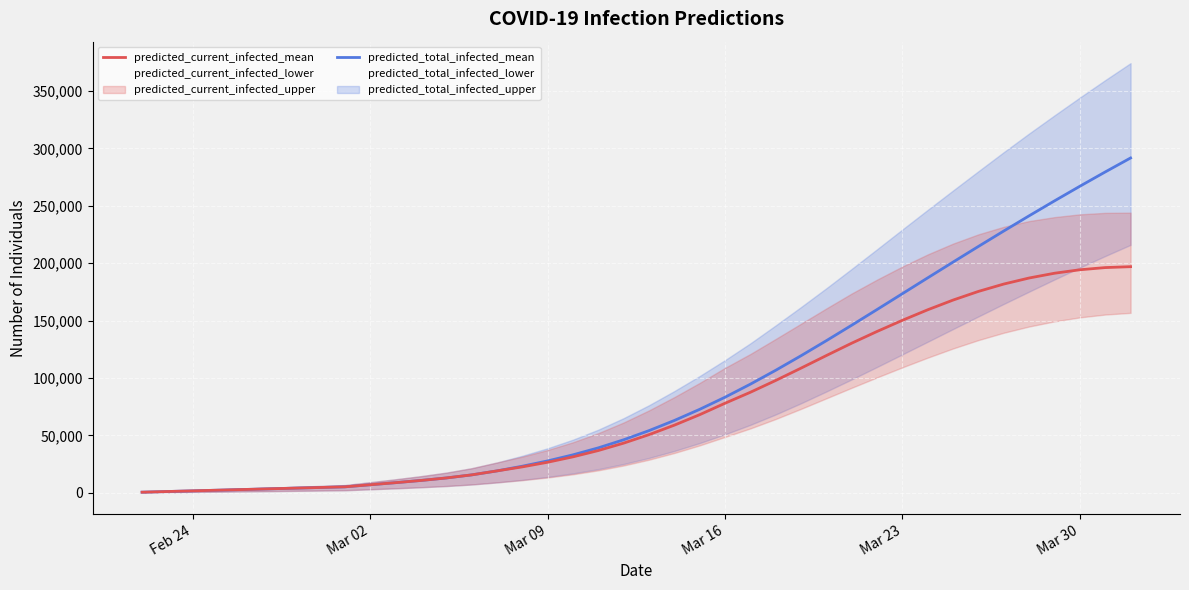

Reading left to right, what are all the values shown in this chart?

predicted_total_infected_mean: 583	1165	1748	2330	2913	3495	4078	4660	5243	7059	8863	10788	12958	15638	19107	23187	27813	33099	39176	46206	54170	63014	72718	83269	94638	106729	119404	132531	145985	159658	173444	187246	200983	214593	228029	241255	254242	266967	279415	291577
predicted_current_infected_mean: 583	1165	1748	2330	2913	3495	4078	4660	5243	7059	8863	10788	12958	15638	19107	22605	26648	31351	36846	43293	50675	58936	68058	78026	87580	97865	108616	119572	130347	140551	150257	159433	167884	175417	181823	187085	191228	194249	196146	196938